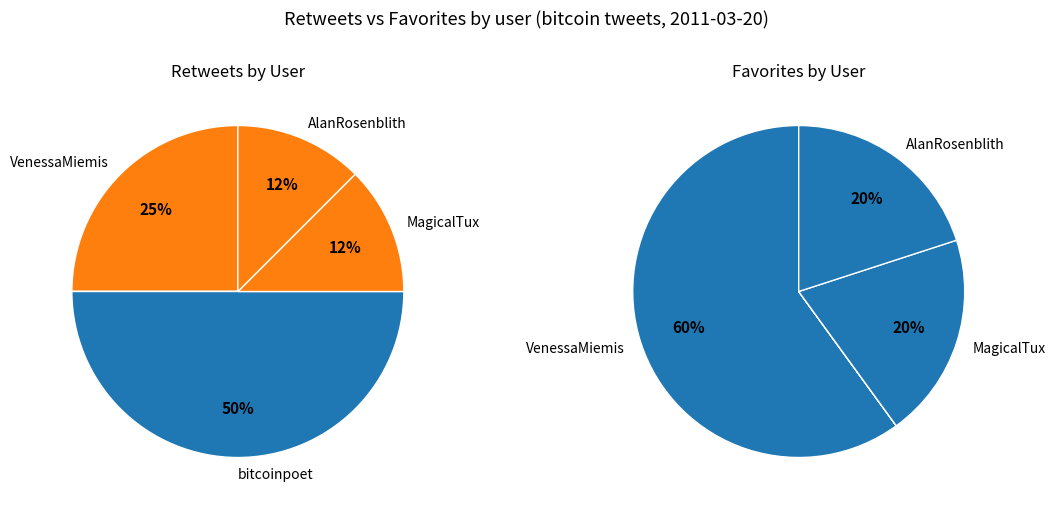

What percentage is the AlanRosenblith slice, to the nearest percent?

12%